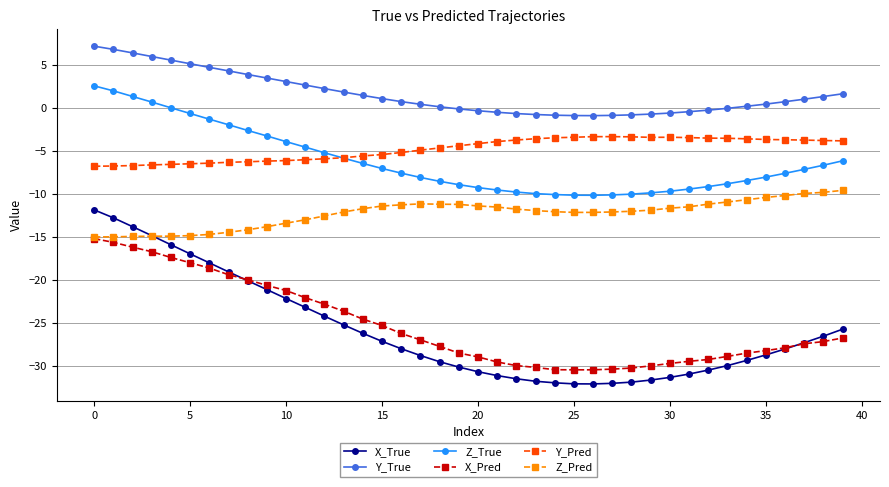

What is the maximum value shown in the chart?

7.2